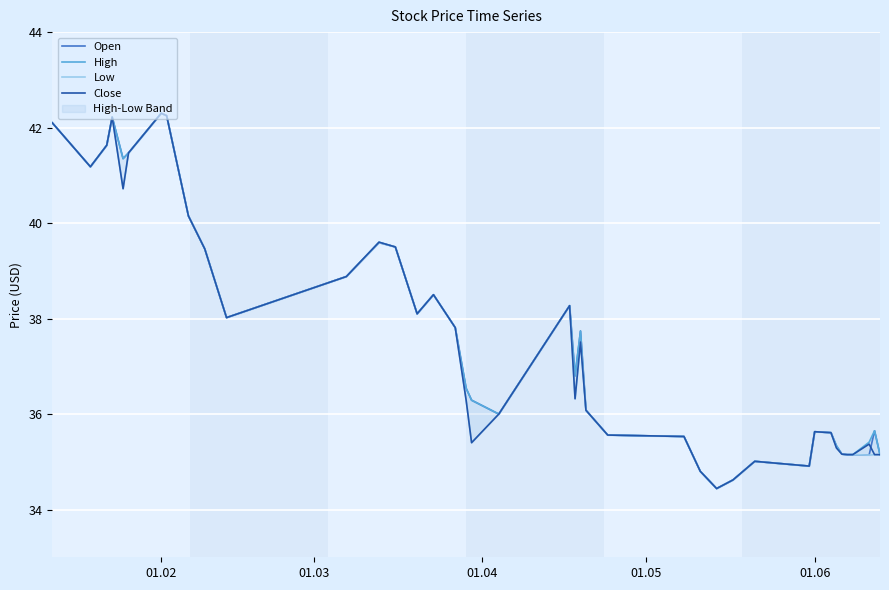

The value of Close at 01.02 is 42.3. True or false?

True